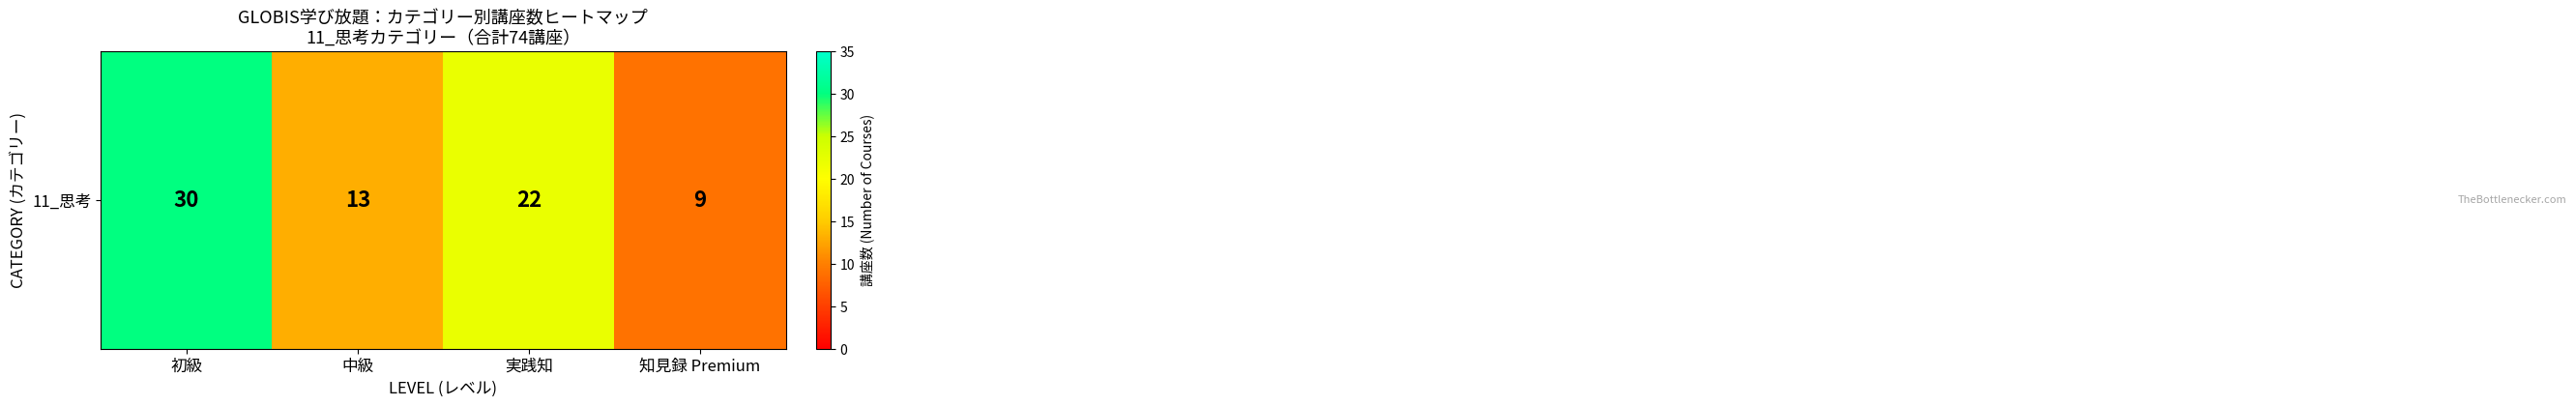

Is it true that the value at 知見録 Premium is 4?

False